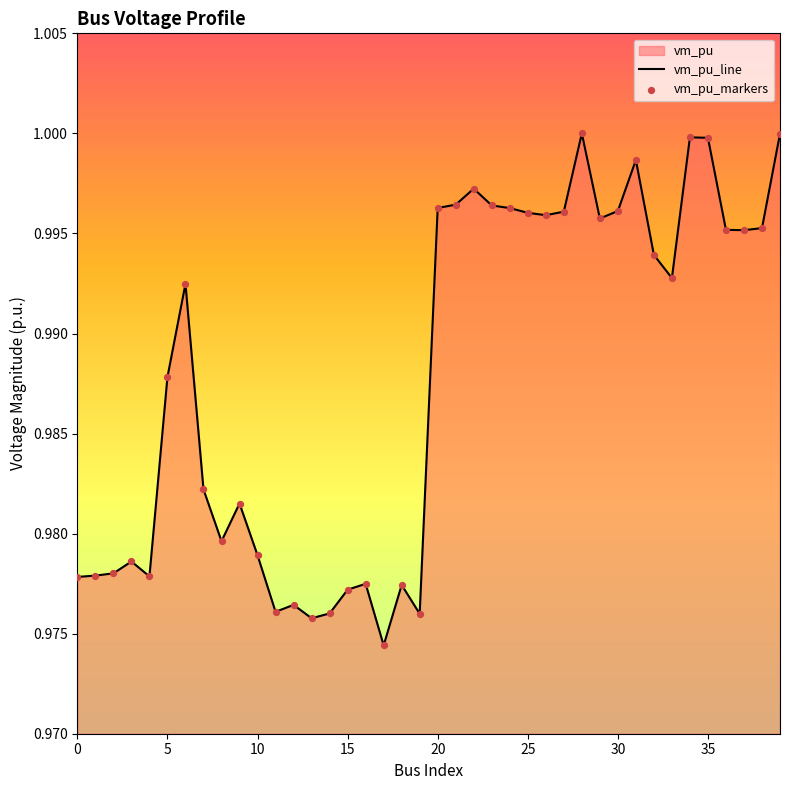

Which series contains the highest Y value?

vm_pu_line